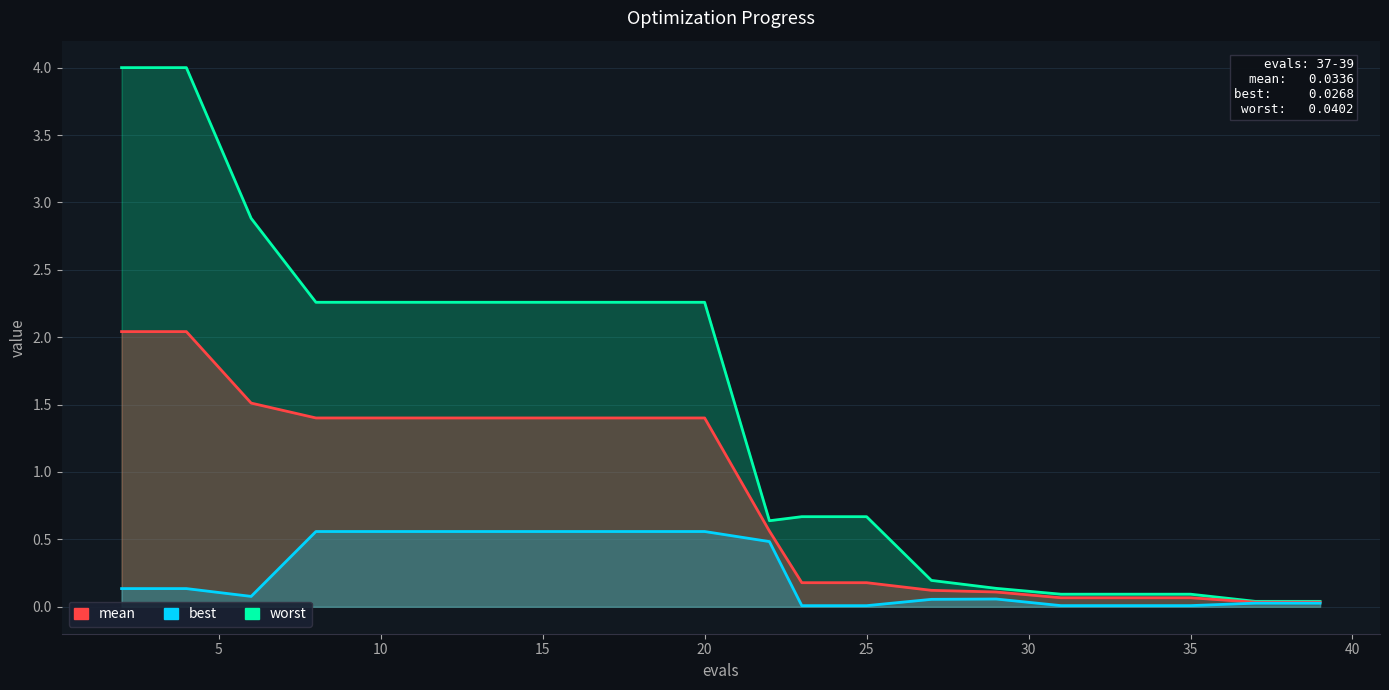

Is the value of worst at 11 greater than the value of best at 35?

Yes